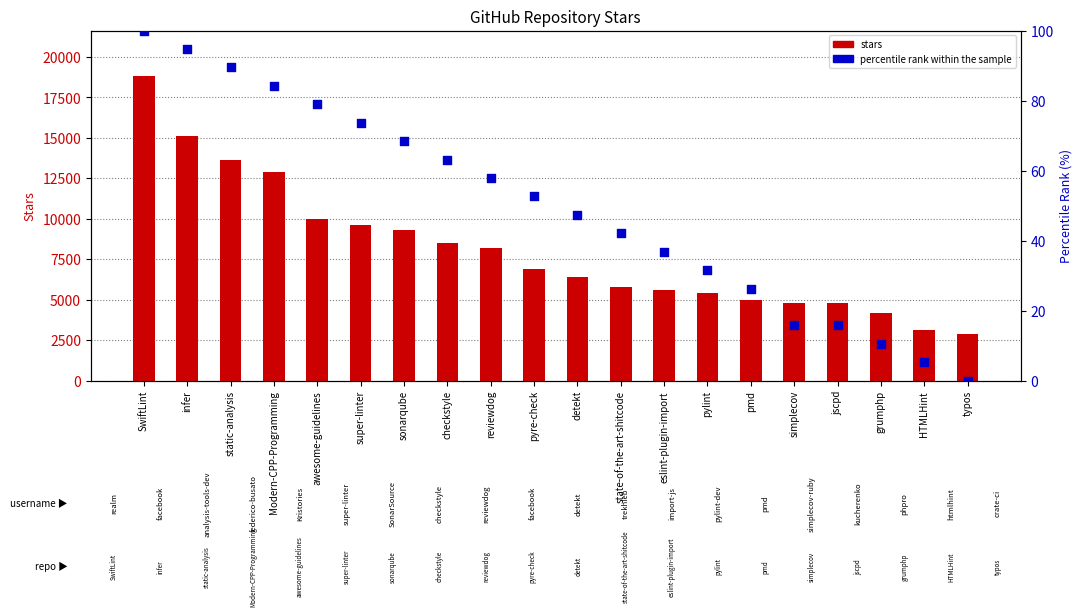

Which series has the largest Y range (max minus min)?

stars